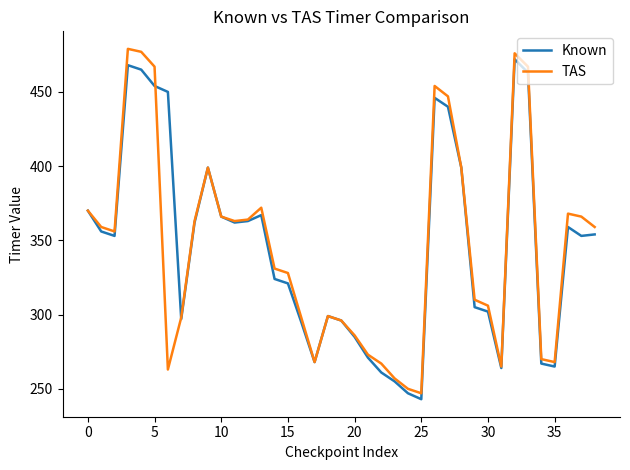

What is the minimum value shown in the chart?

243